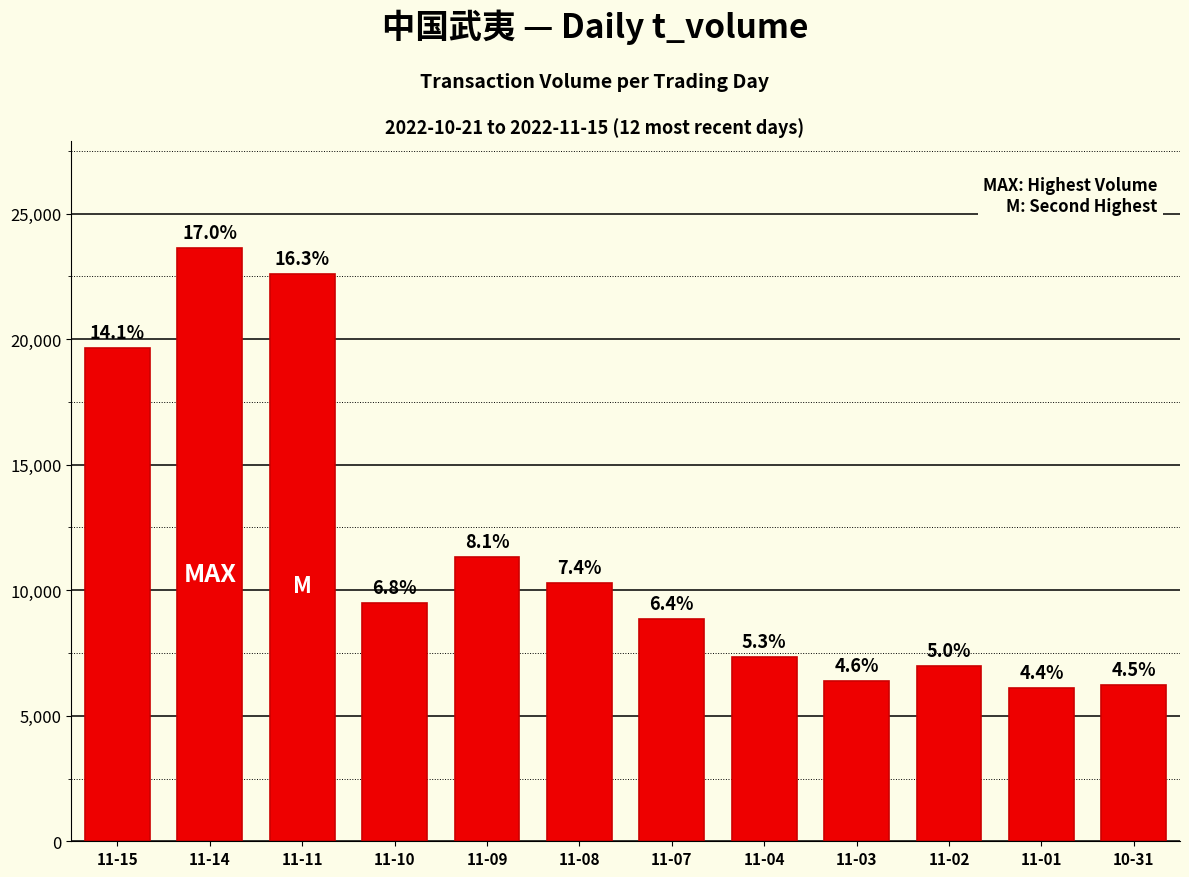

What is the label of the 5th bar from the right?

11-04